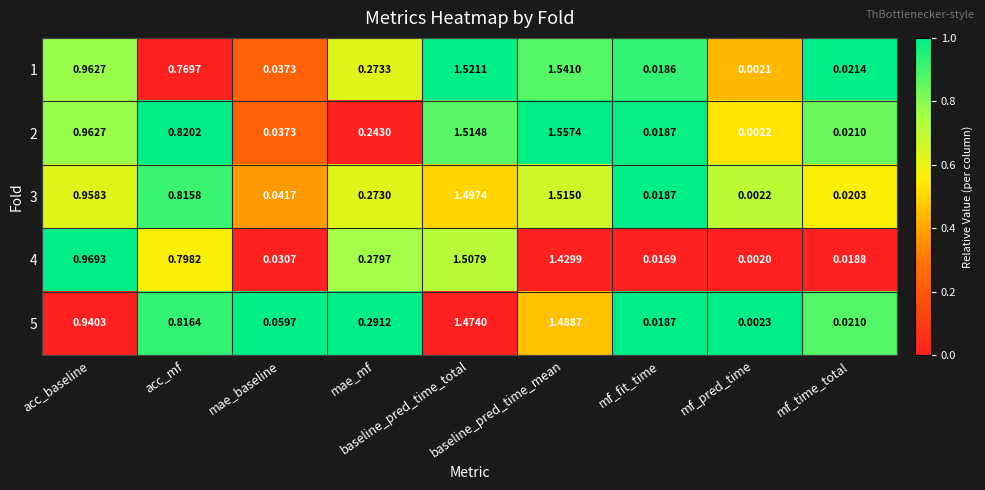

How many categories are shown in the chart?

9